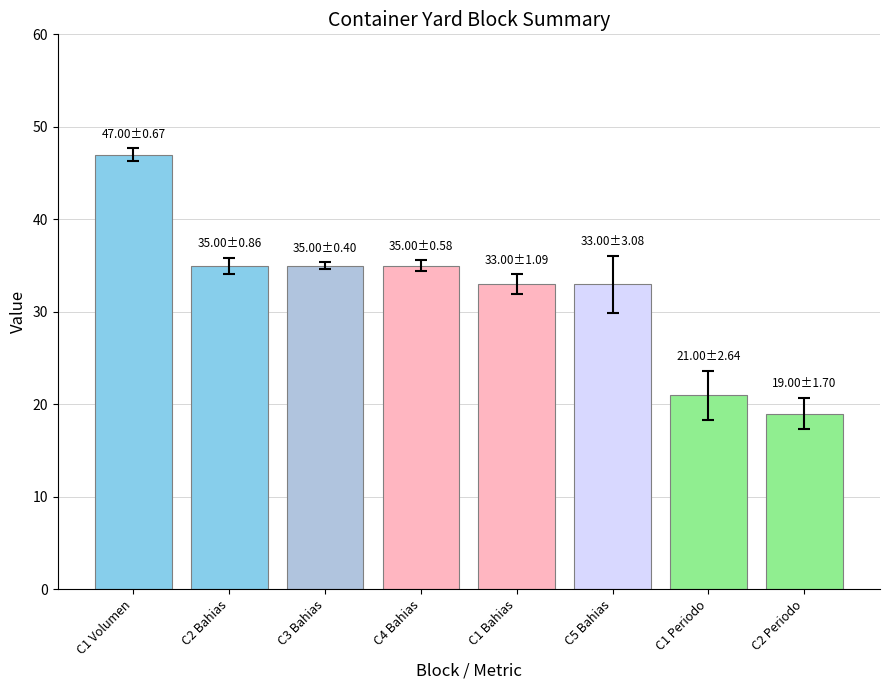

Which category has the highest value across all series?

C1 Volumen